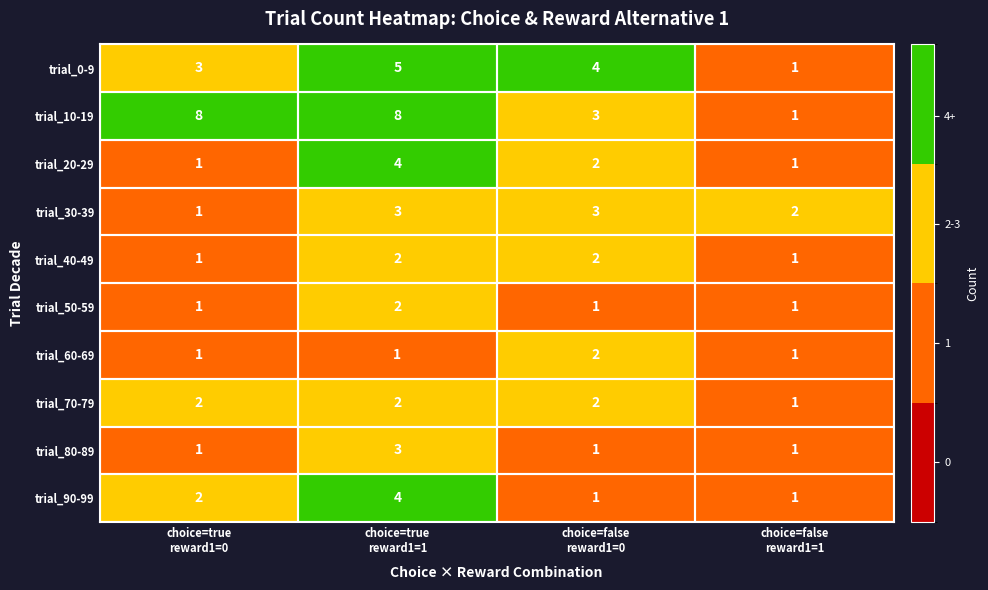

What is the average value of the trial_10-19 series?

5